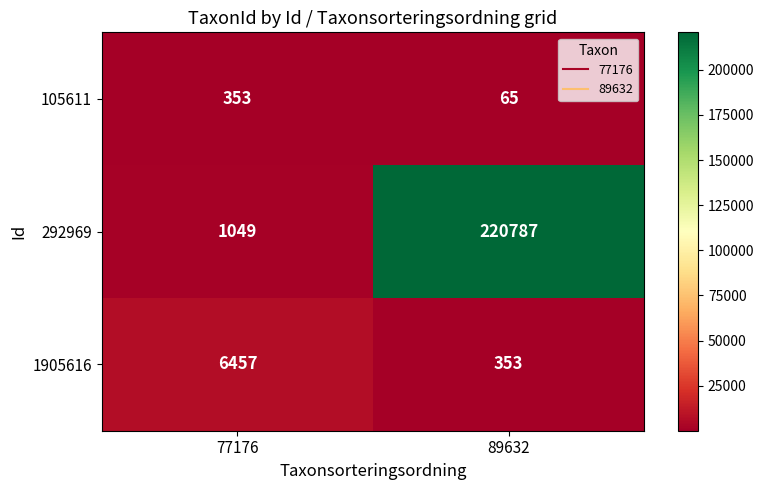

How many distinct data groups are displayed?

3